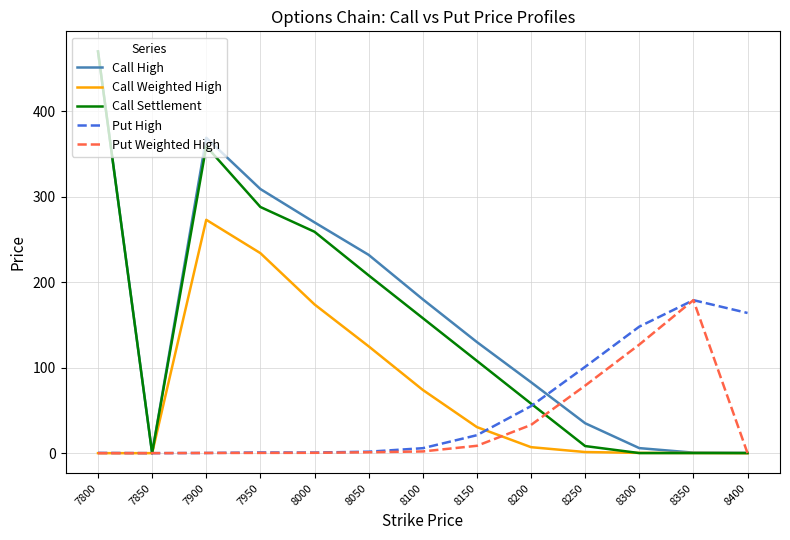

At how many categories does at least one series exceed 357?

2